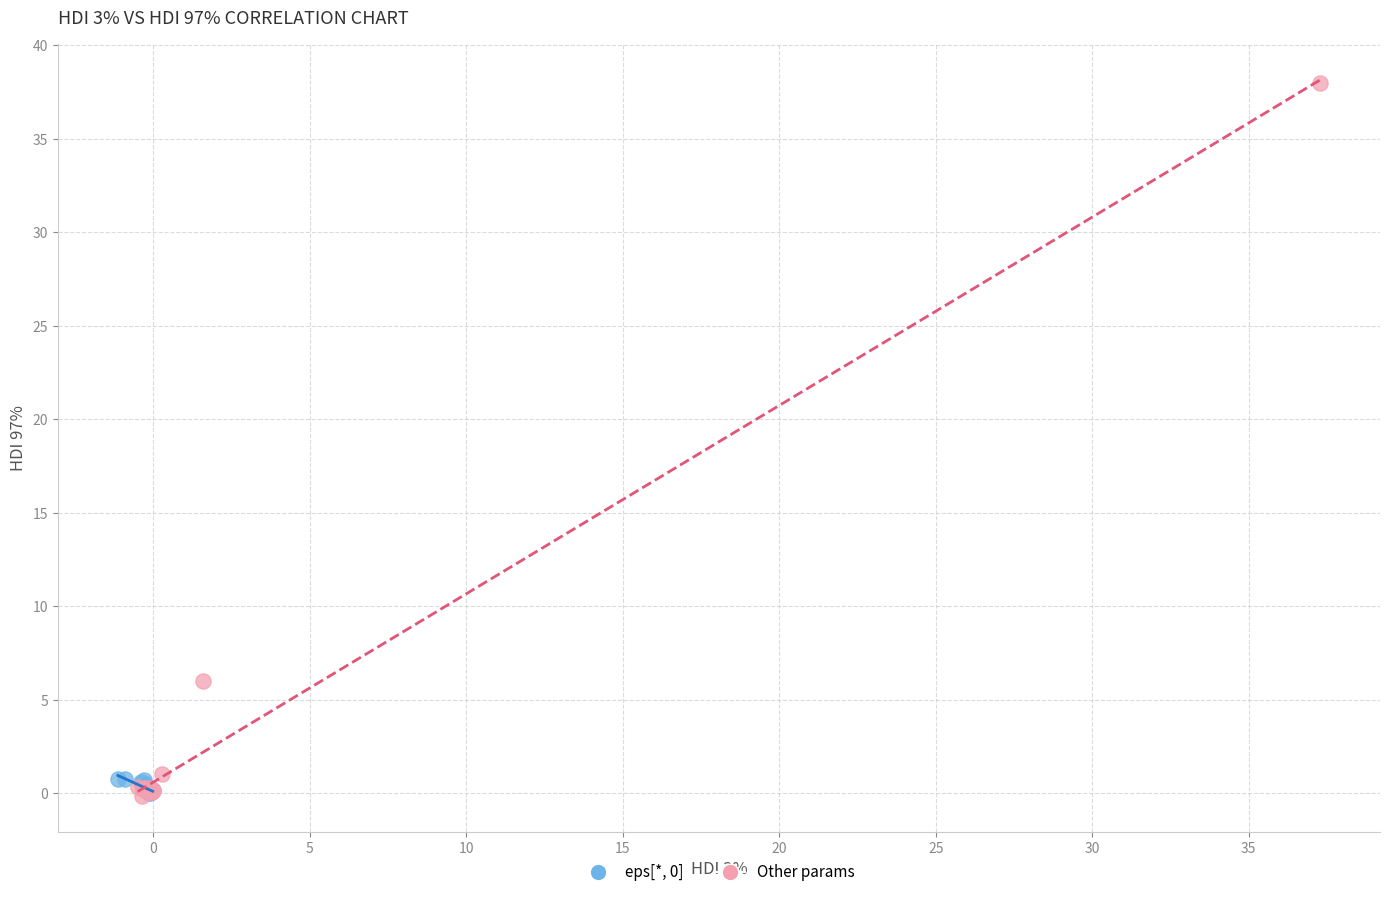

Which series reaches the maximum Y coordinate?

Other params